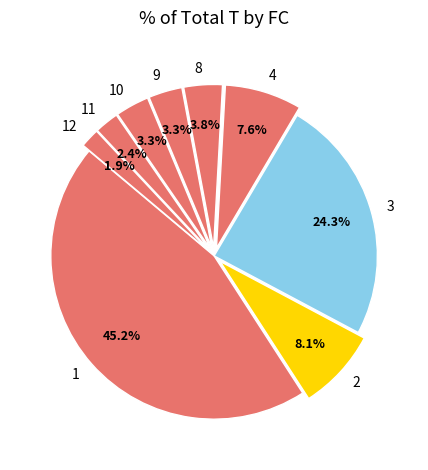

Which category has the biggest portion of the pie?

1